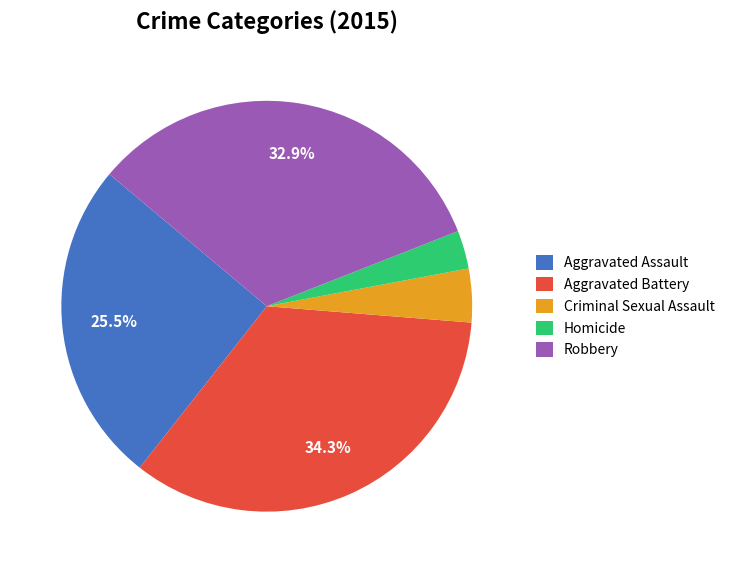

Which slice is the largest?

Aggravated Battery